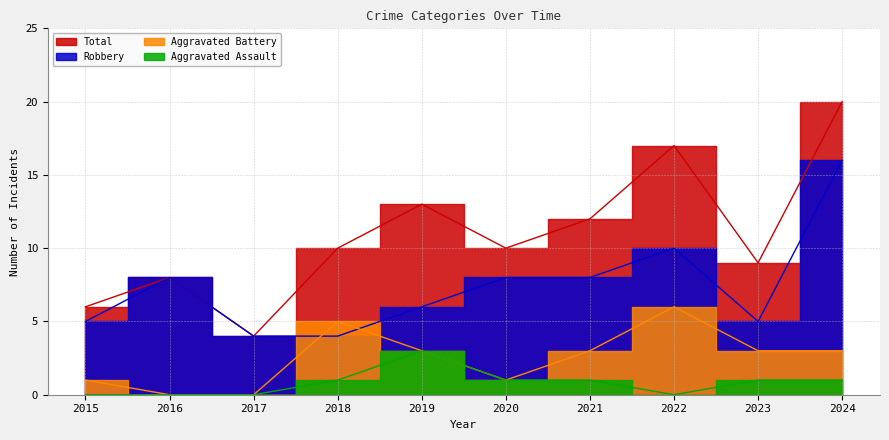

Reading left to right, what are all the values shown in this chart?

Aggravated Assault: 0	0	0	1	3	1	1	0	1	1
Aggravated Battery: 1	0	0	5	3	1	3	6	3	3
Robbery: 5	8	4	4	6	8	8	10	5	16
Total: 6	8	4	10	13	10	12	17	9	20